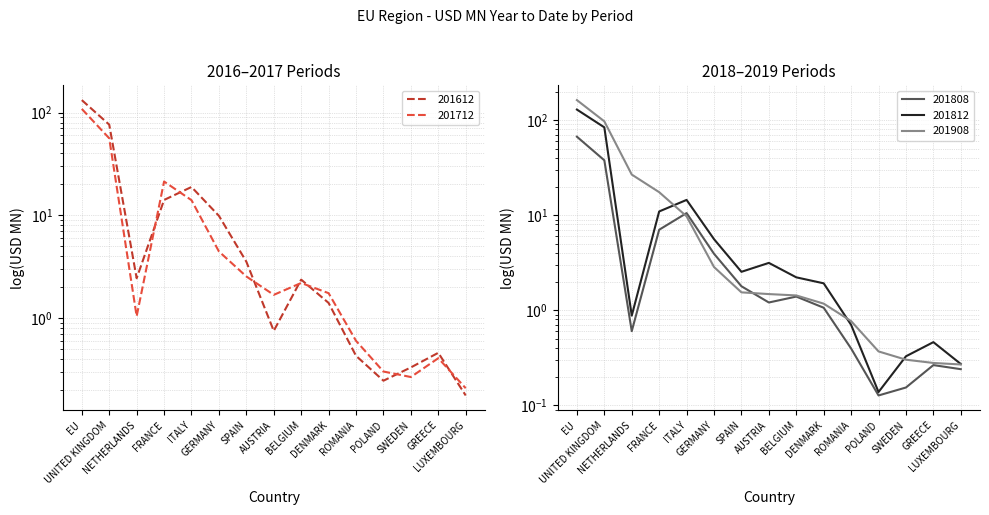

Which label corresponds to the smallest value in the chart?

POLAND